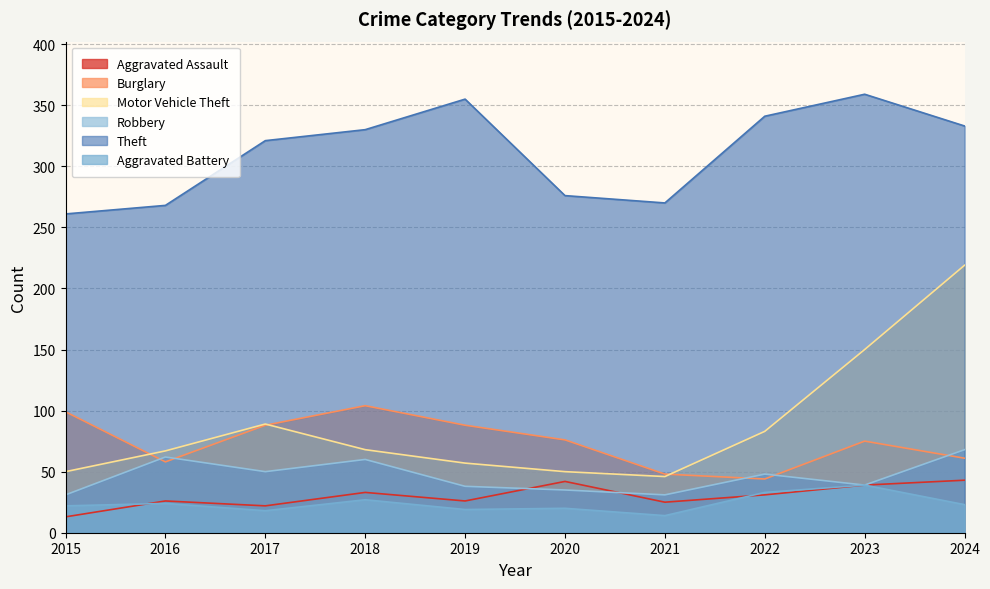

True or false: Burglary and Theft cross at least once.

False